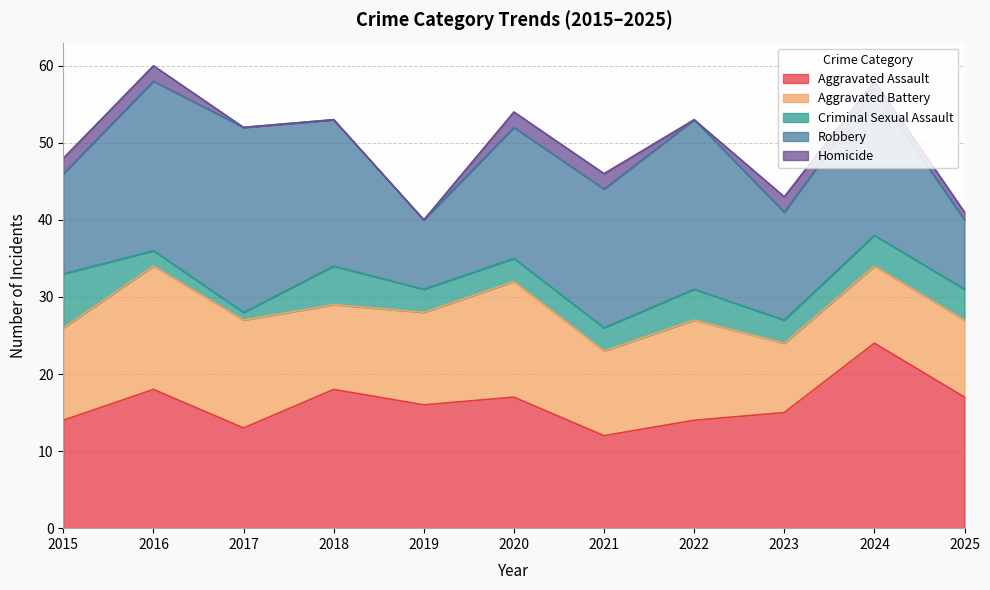

What is the approximate value of Aggravated Assault at 2022, to the nearest 10?

10